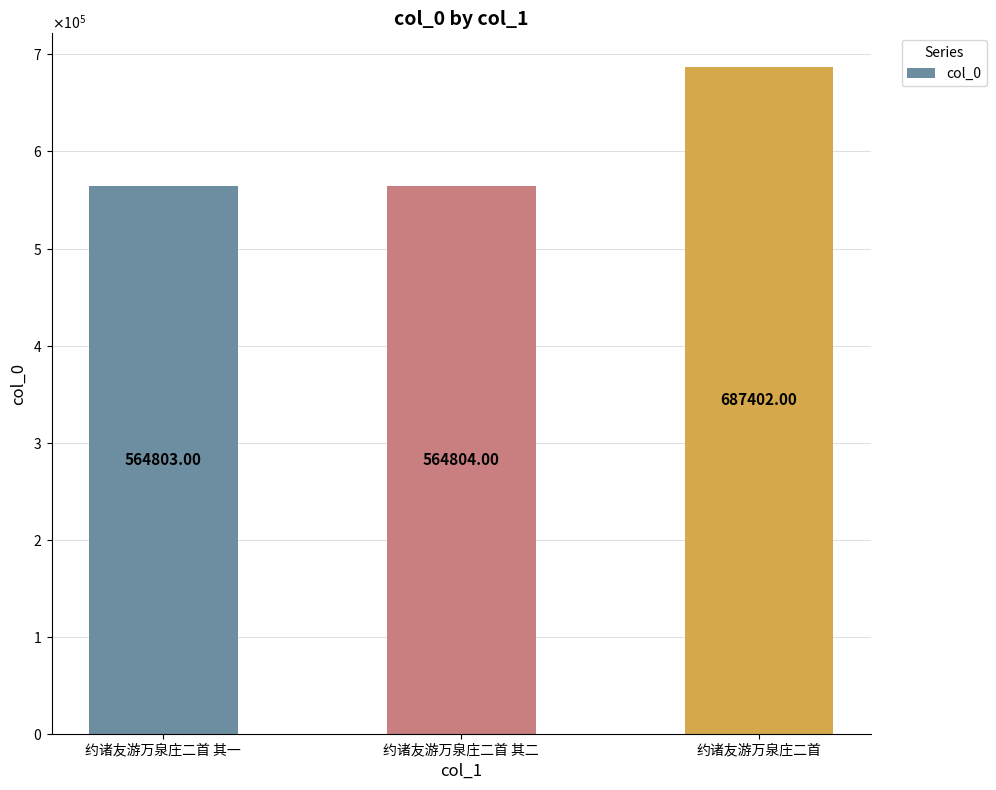

Are the bars horizontal?

No